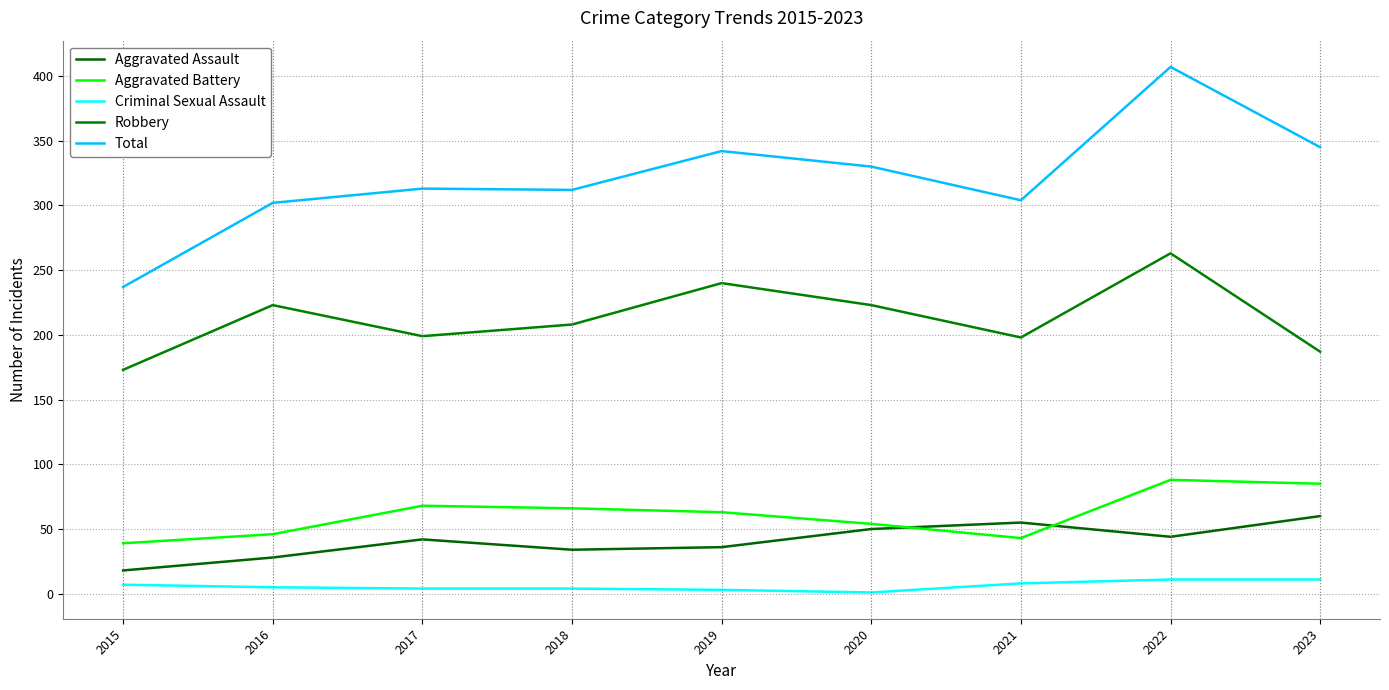

Reading right to left, what are all the values shown in this chart?

Aggravated Assault: 2023=60	2022=44	2021=55	2020=50	2019=36	2018=34	2017=42	2016=28	2015=18
Aggravated Battery: 2023=85	2022=88	2021=43	2020=54	2019=63	2018=66	2017=68	2016=46	2015=39
Criminal Sexual Assault: 2023=11	2022=11	2021=8	2020=1	2019=3	2018=4	2017=4	2016=5	2015=7
Robbery: 2023=187	2022=263	2021=198	2020=223	2019=240	2018=208	2017=199	2016=223	2015=173
Total: 2023=345	2022=407	2021=304	2020=330	2019=342	2018=312	2017=313	2016=302	2015=237